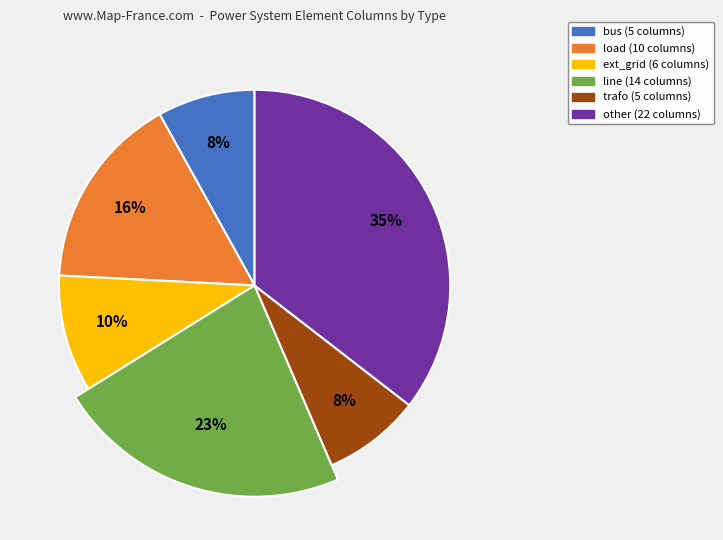

Is the sum of other and load greater than half?

Yes